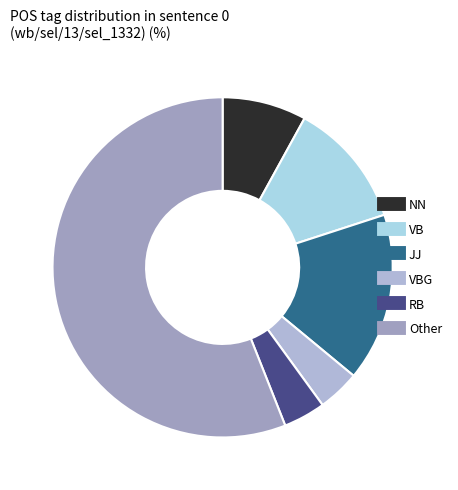

Count the number of slices in the pie.

6